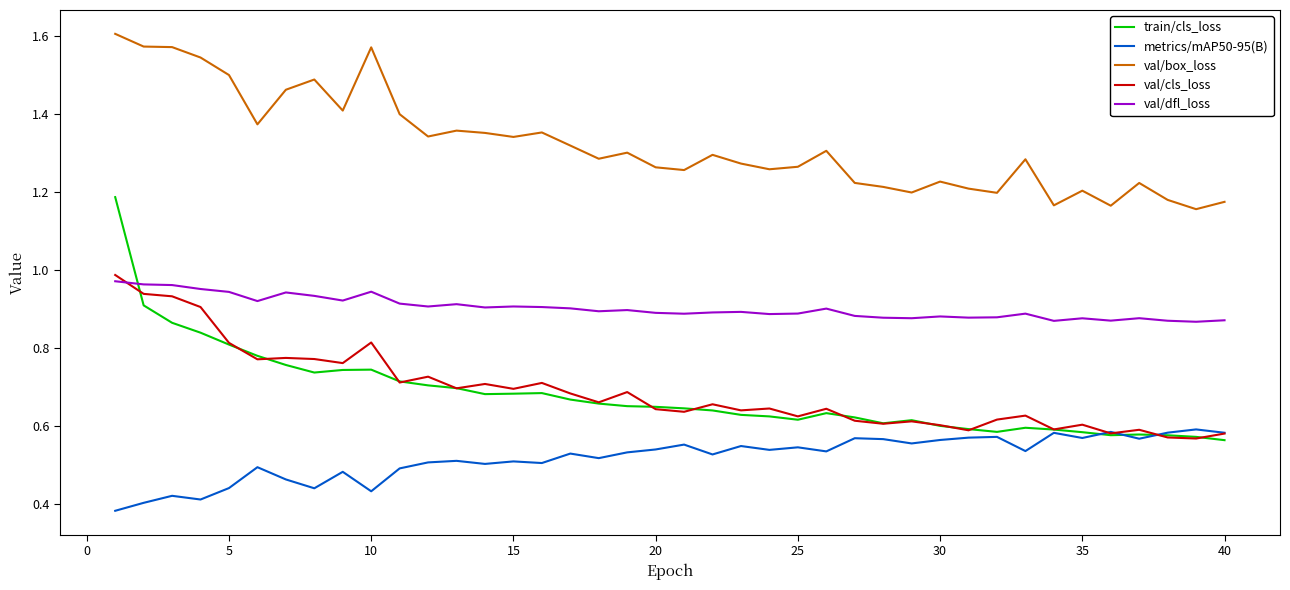

Which series has the largest range (max minus min)?

train/cls_loss